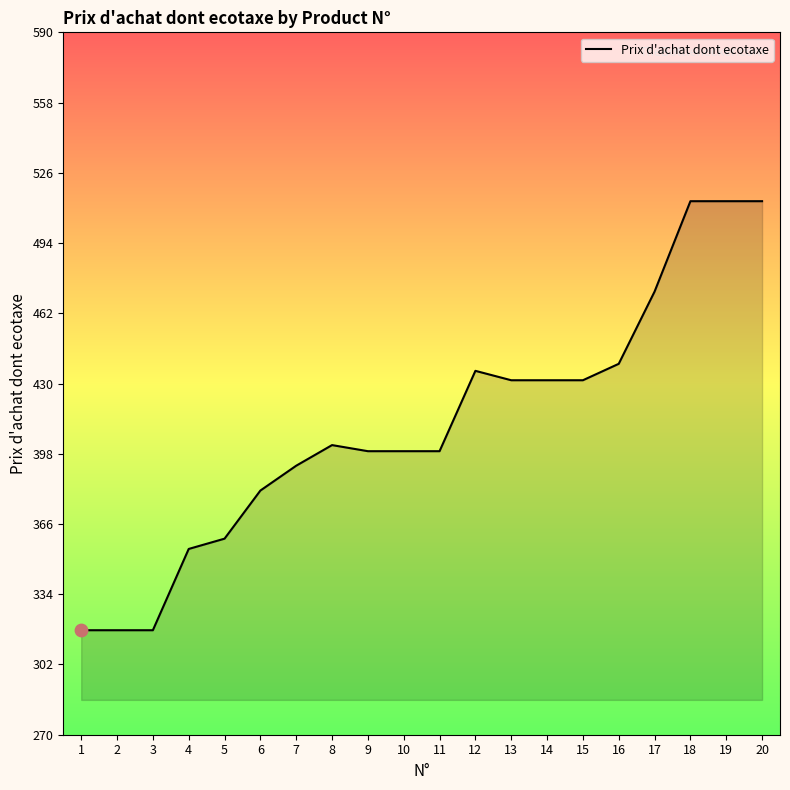

Which has a higher value, 2 or 13?

13